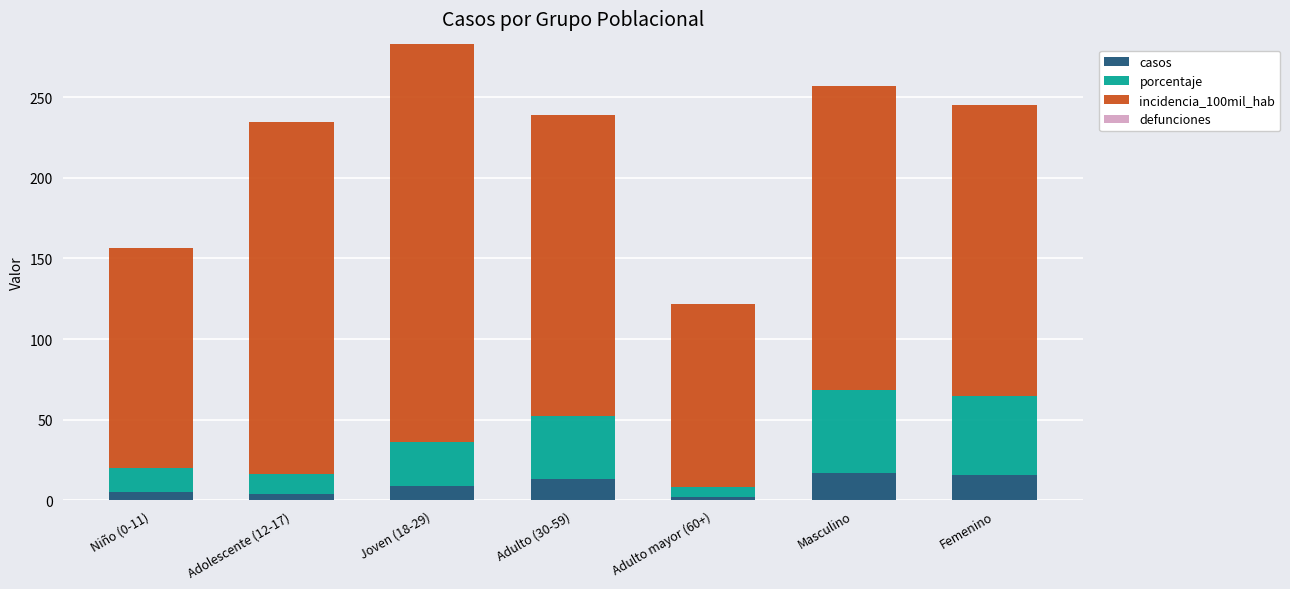

Is it true that casos equals 21.9 at Adulto (30-59)?

False